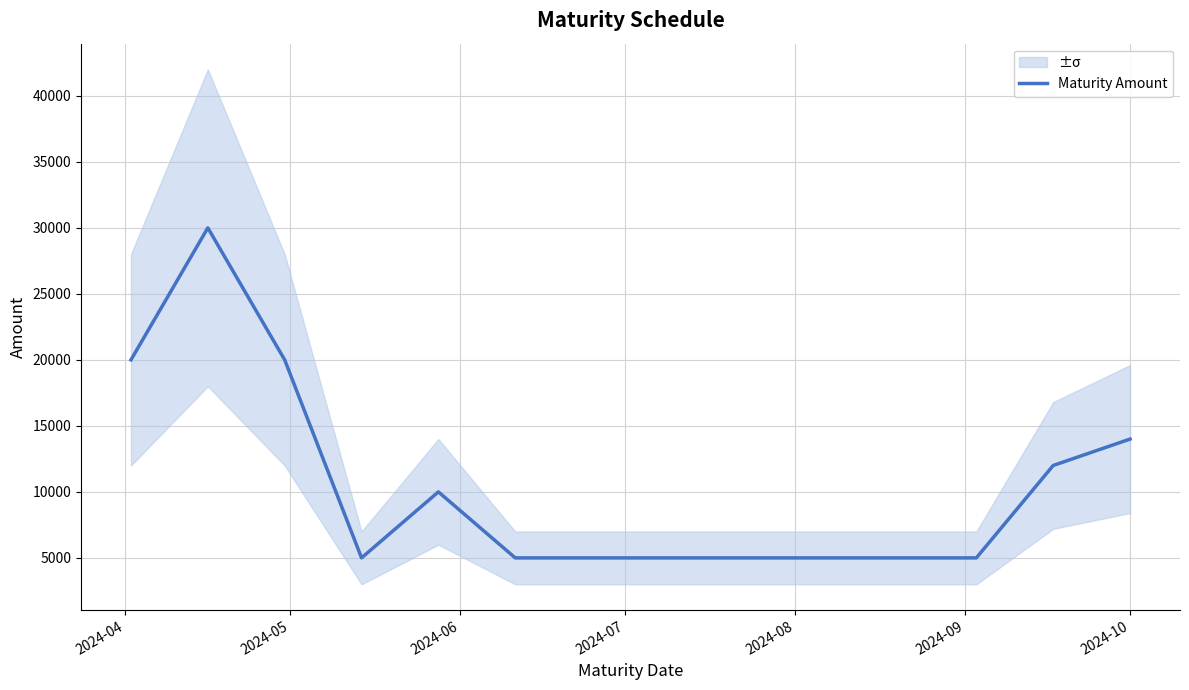

What is the highest value of the Maturity Amount series?

30000